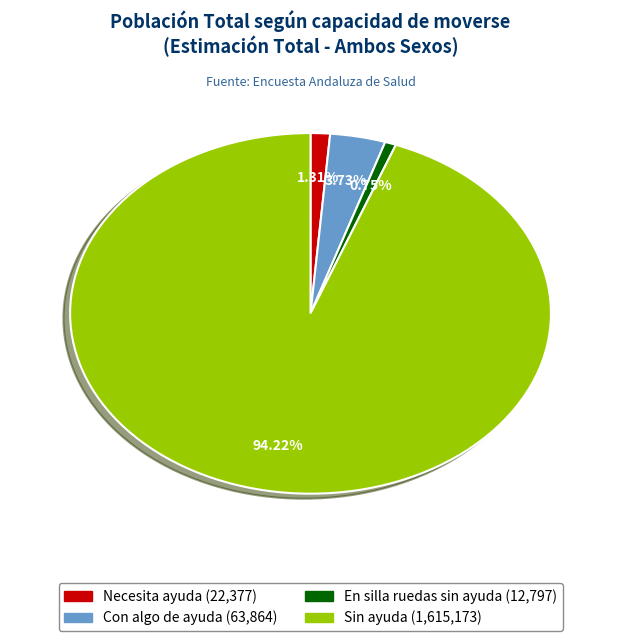

True or false: Con algo de ayuda accounts for 4% of the total.

True